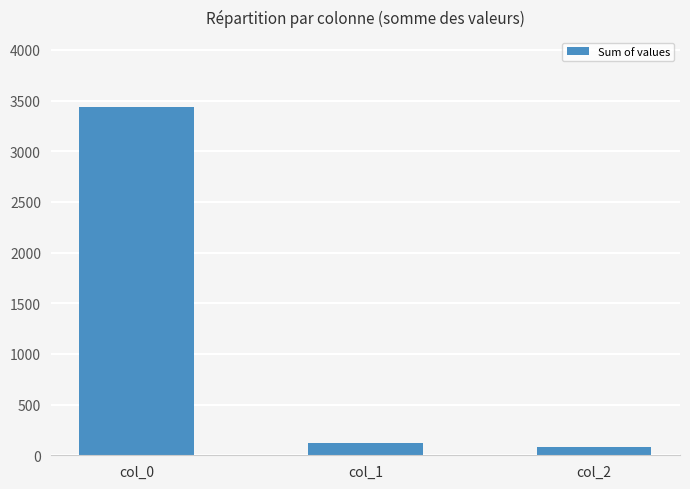

The chart shows a value of 118 at col_1. True or false?

True